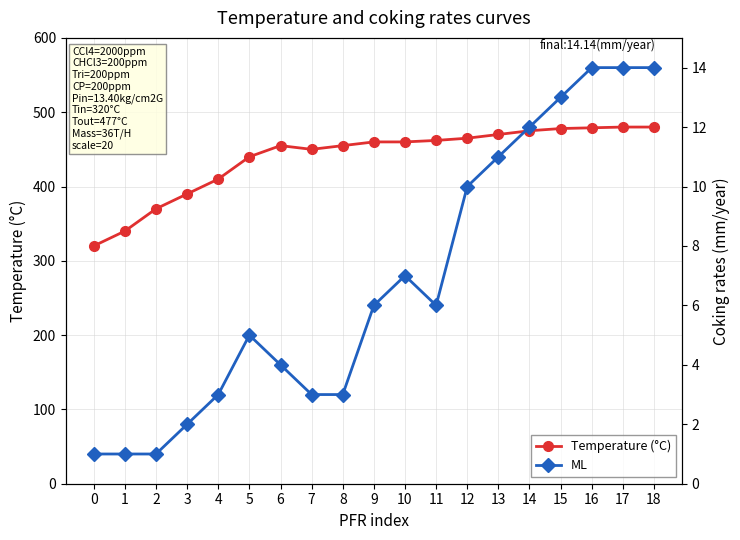

Does the chart have visible grid lines?

Yes